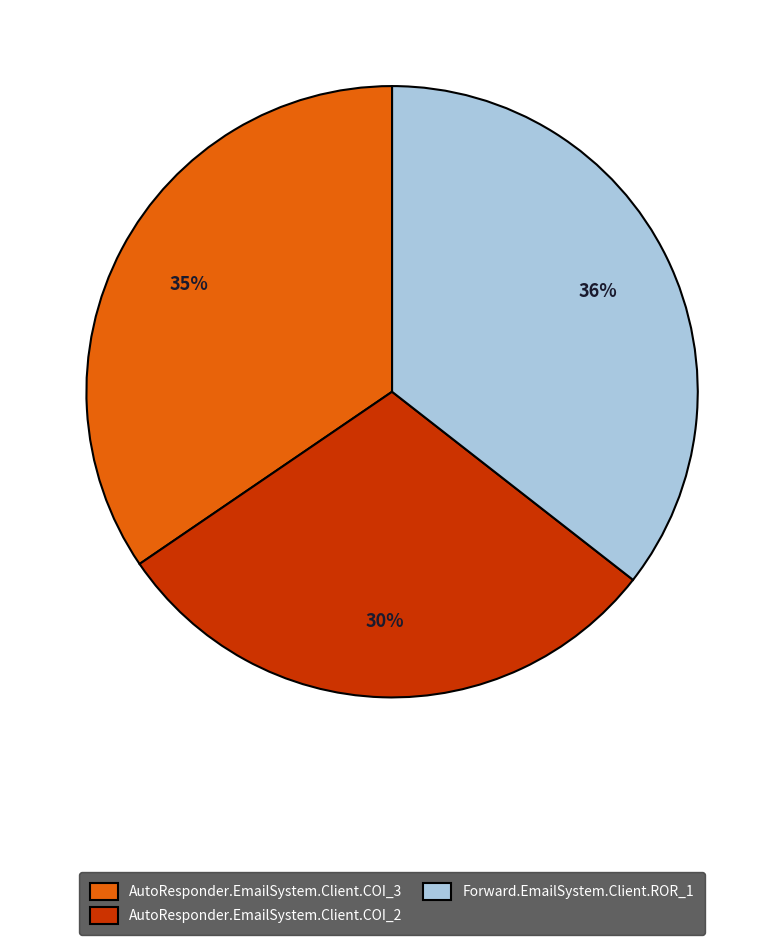

Rank the categories by value from highest to lowest.

Forward.EmailSystem.Client.ROR_1, AutoResponder.EmailSystem.Client.COI_3, AutoResponder.EmailSystem.Client.COI_2